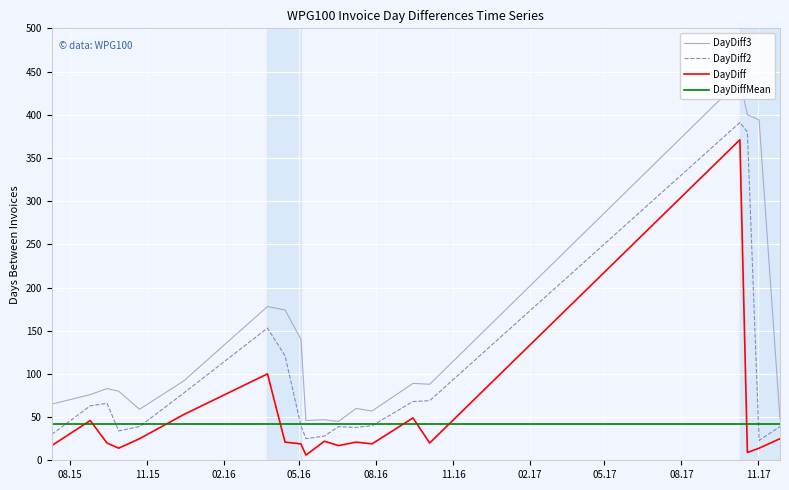

What is the sum of all DayDiff2 values?

1764.0